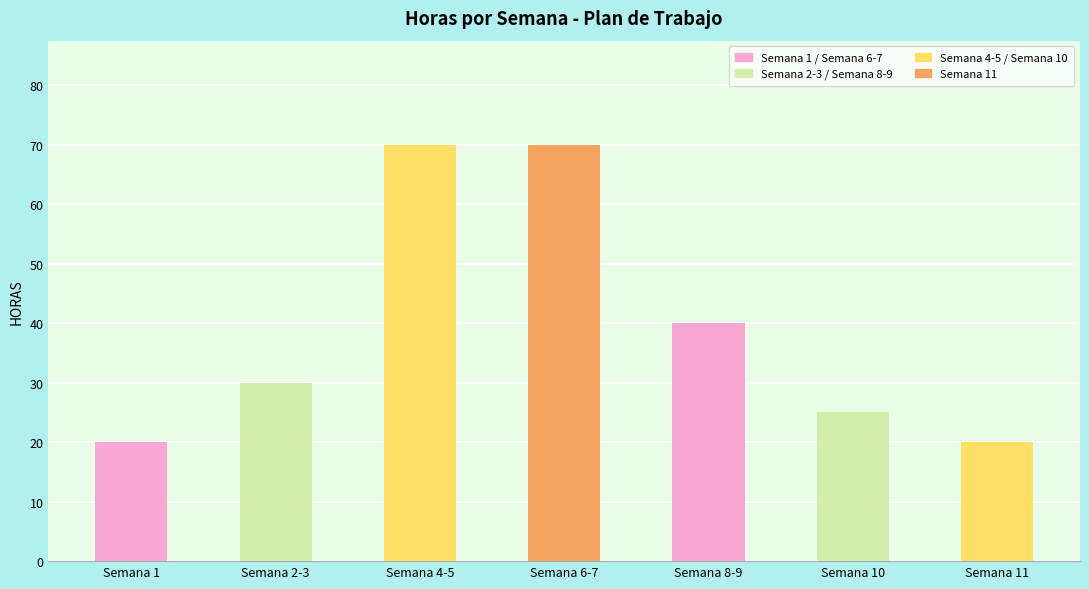

What is the label of the 2nd bar from the right?

Semana 10